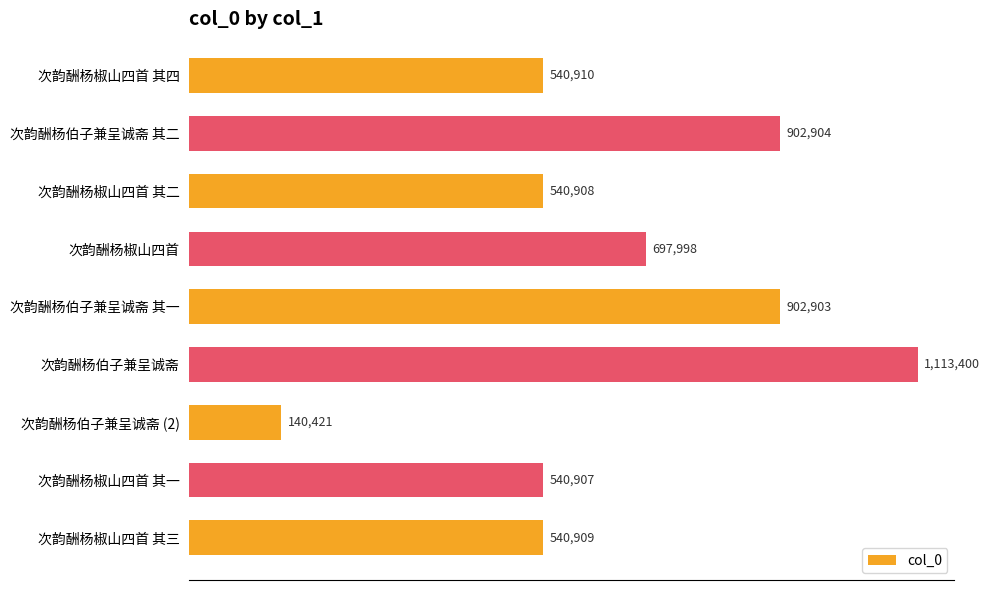

What is the maximum value shown in the chart?

1113400